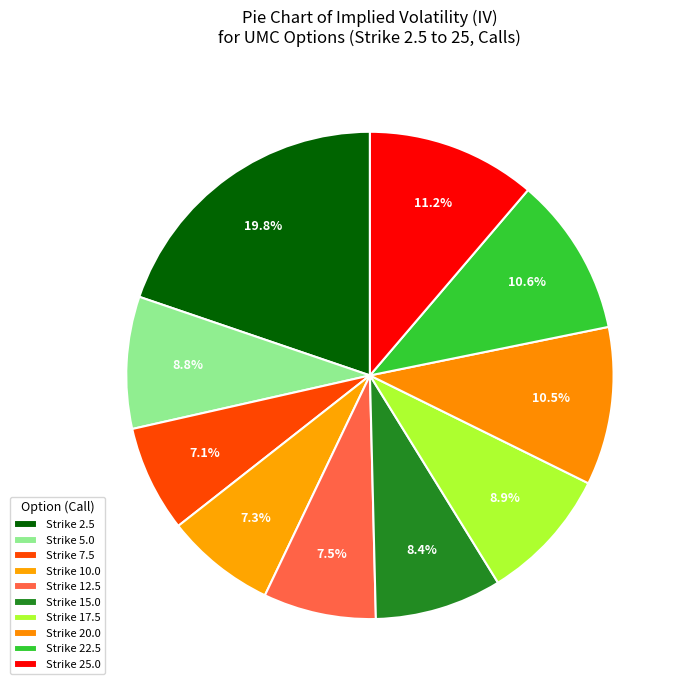

Rank the categories by value from highest to lowest.

UMC240119C00002500, UMC240119C00025000, UMC240119C00022500, UMC240119C00020000, UMC240119C00017500, UMC240119C00005000, UMC240119C00015000, UMC240119C00012500, UMC240119C00010000, UMC240119C00007500